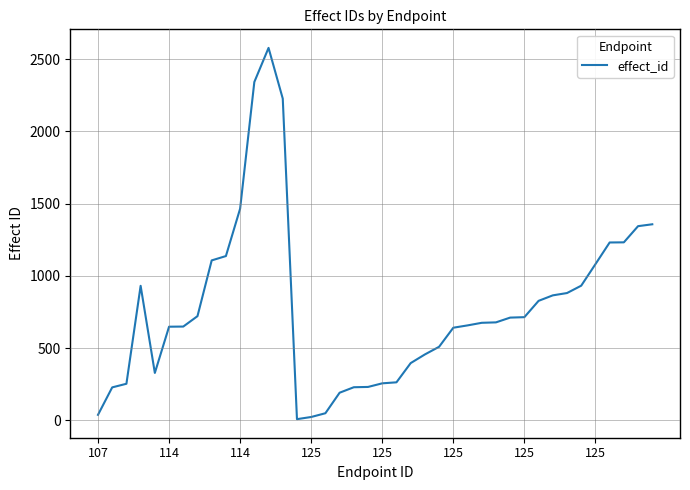

What is the greatest value displayed?

2578